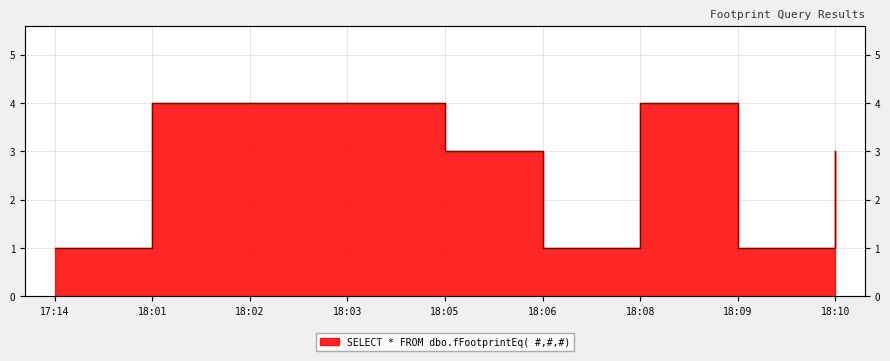

Is it true that the value at 18:05 is 3?

True